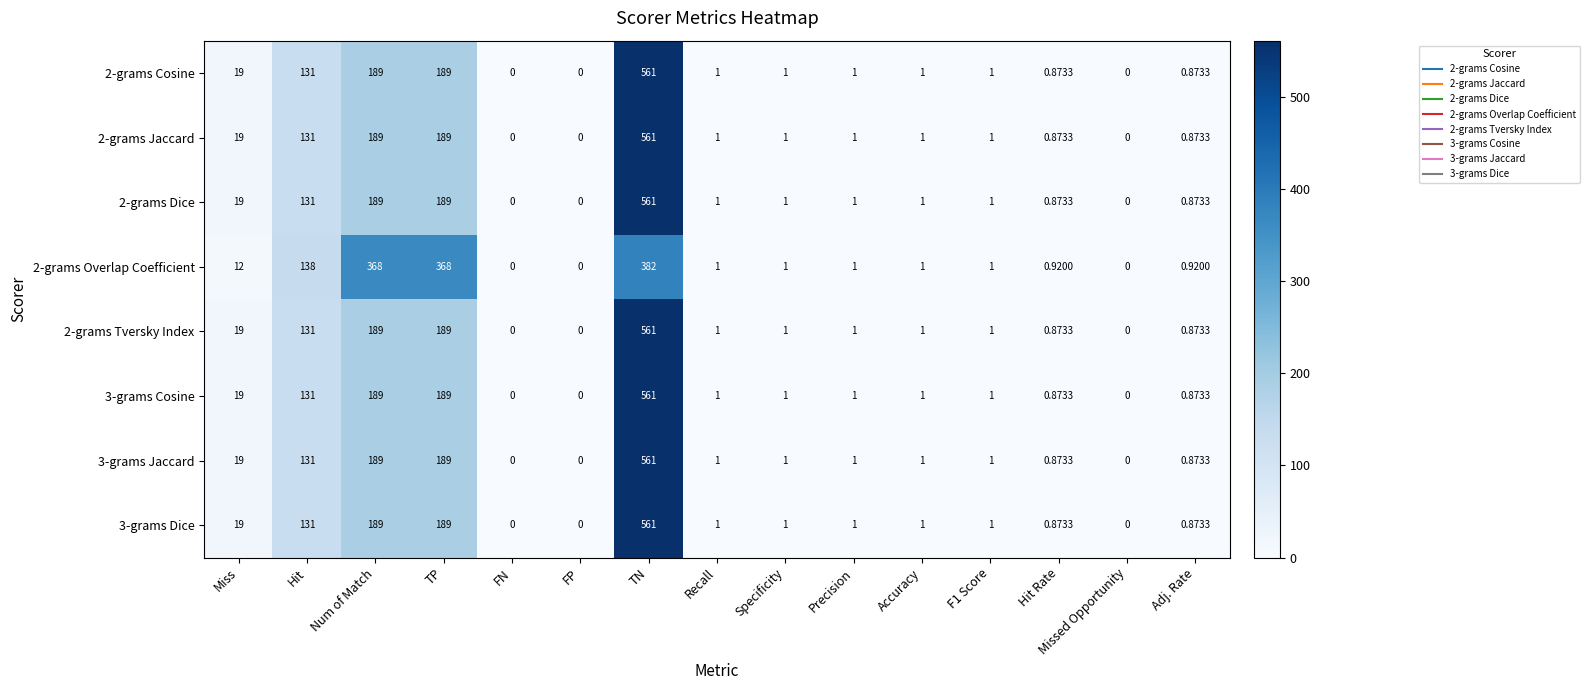

At which category is the sum across all series the highest?

TN